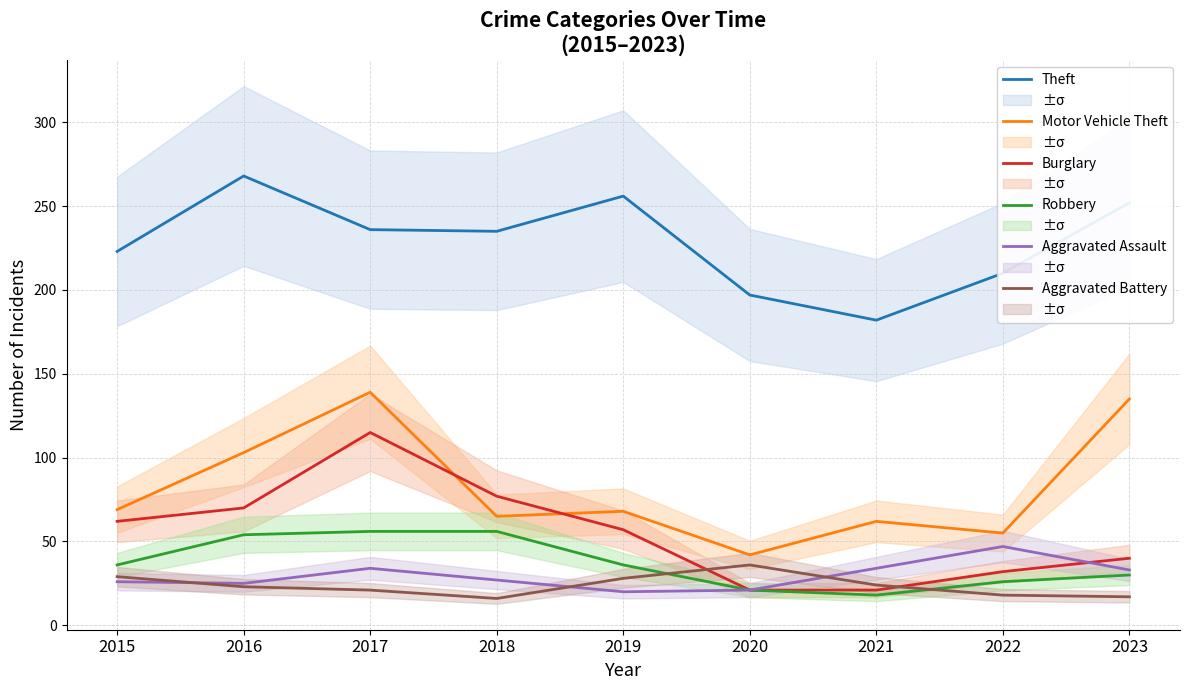

What is the value of the Robbery point at the 1st from the left?

36